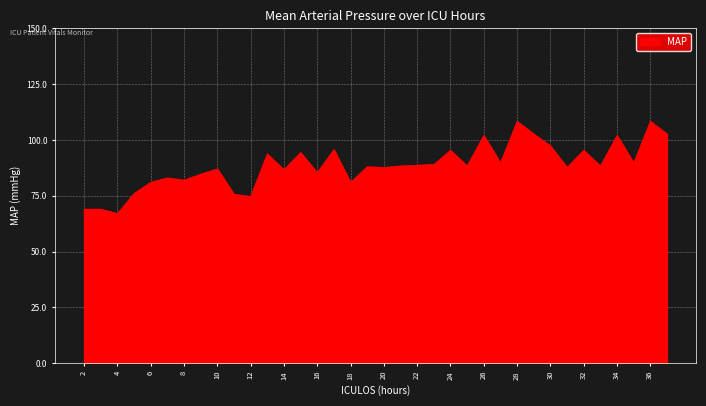

What is the smallest value displayed?

67.0